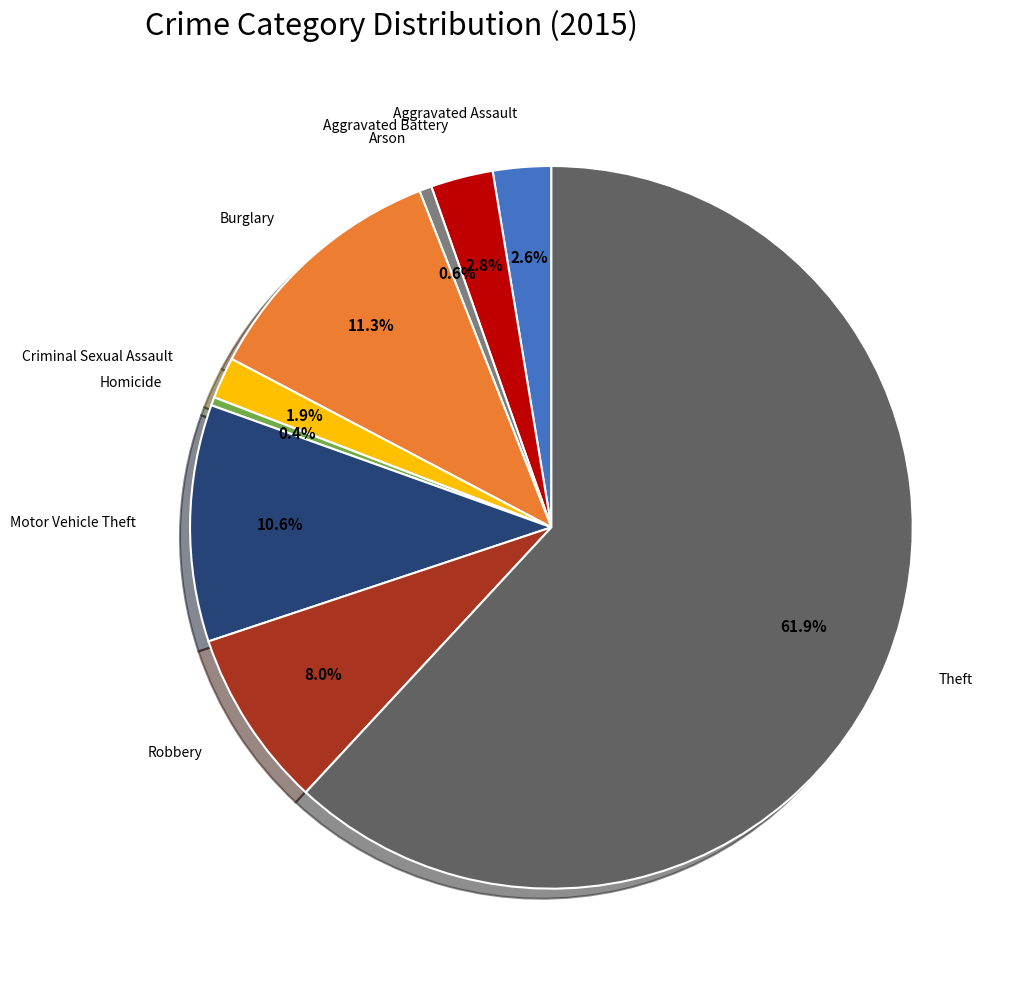

True or false: Burglary accounts for 11% of the total.

True